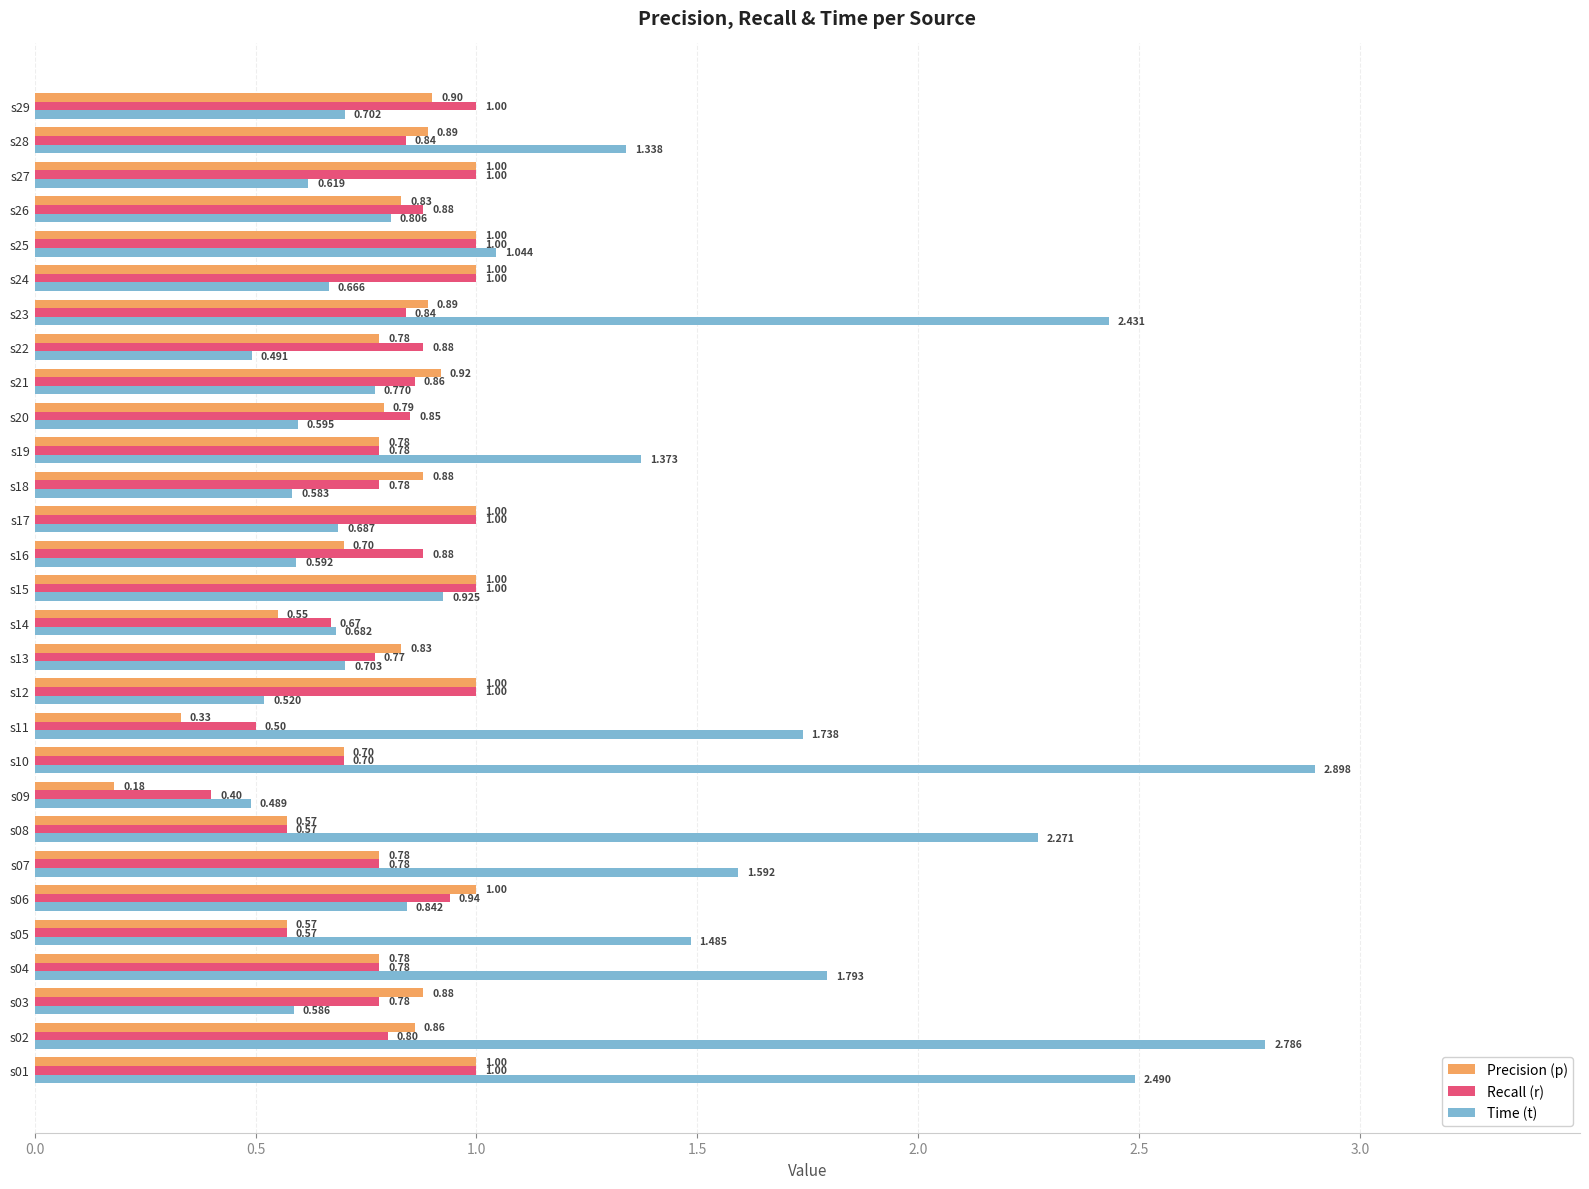

The p series shows 0.8 at s08. True or false?

False